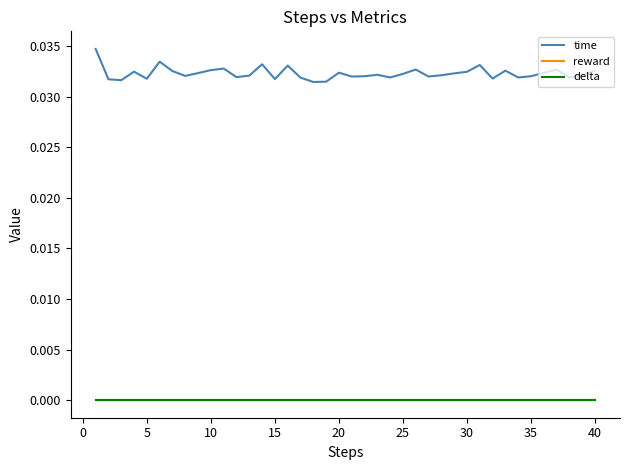

Is this an area chart (filled region under the line)?

No